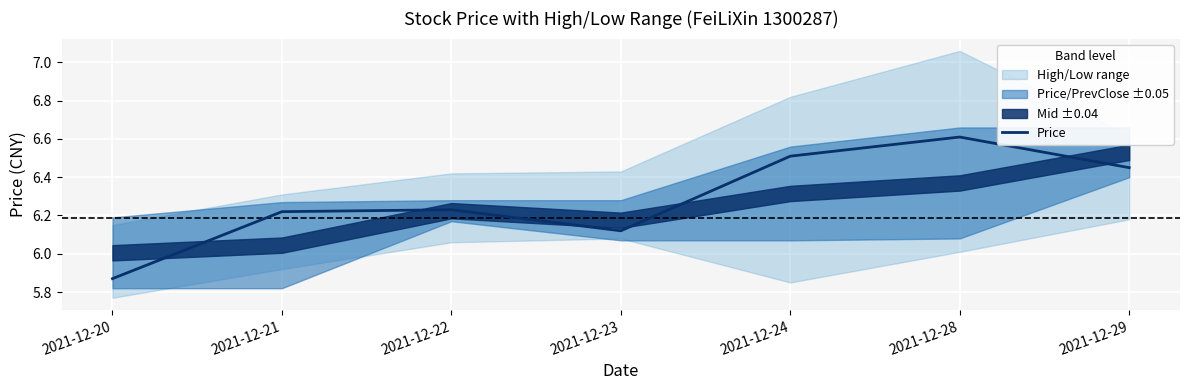

Between 2021-12-23 and 2021-12-24, which is larger?

2021-12-24